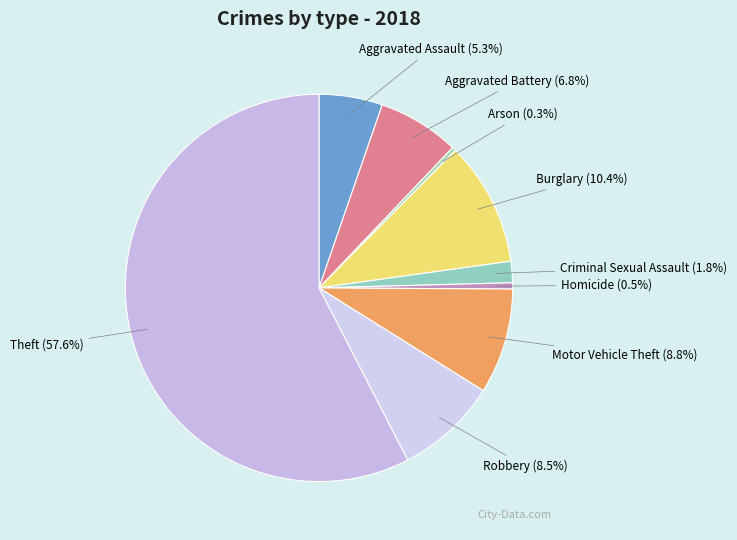

How many slices are in this pie chart?

9